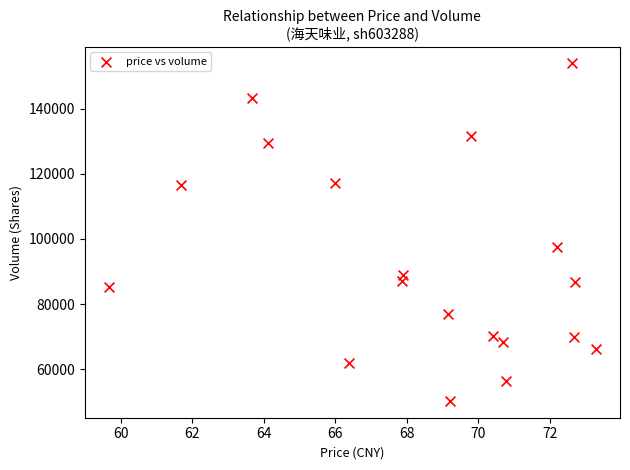

What Y value in the scatter plot is closest to 102105?

97395